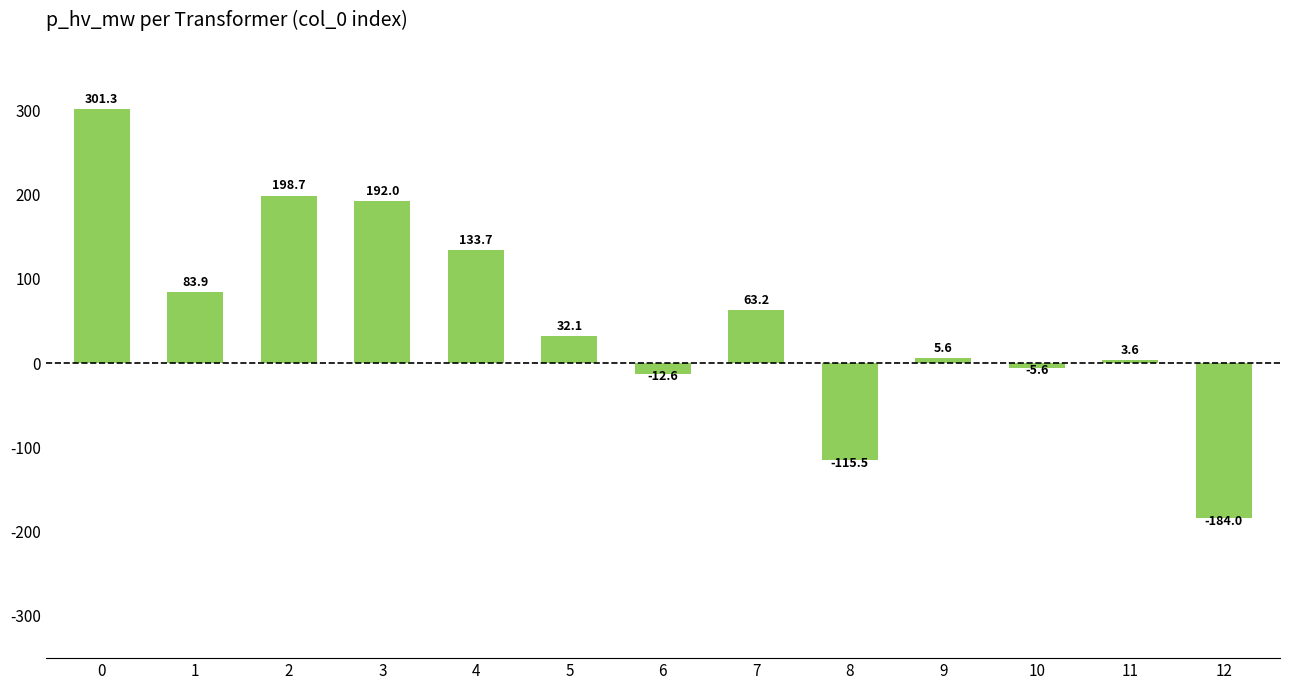

True or false: the data shows 281.9 at 2.

False